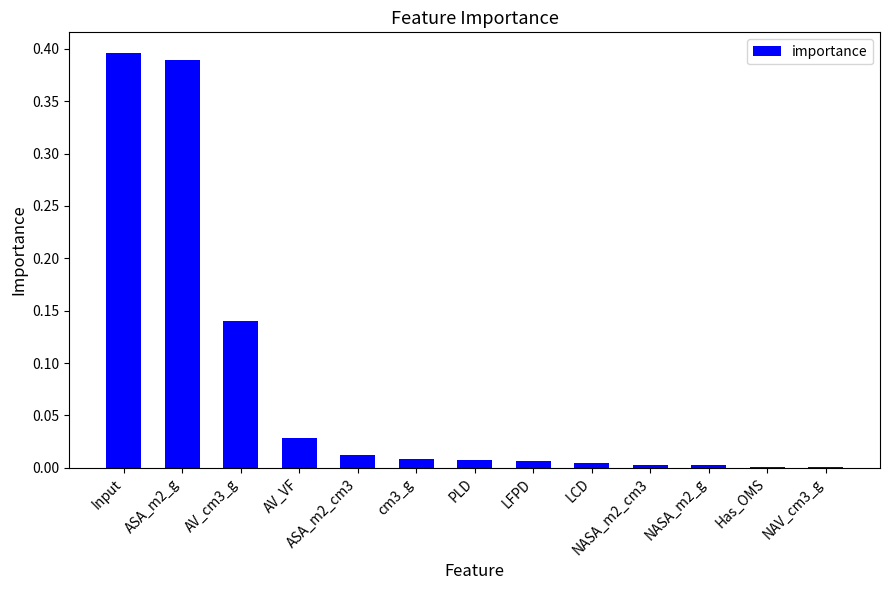

What is the sum of all values?

1.0